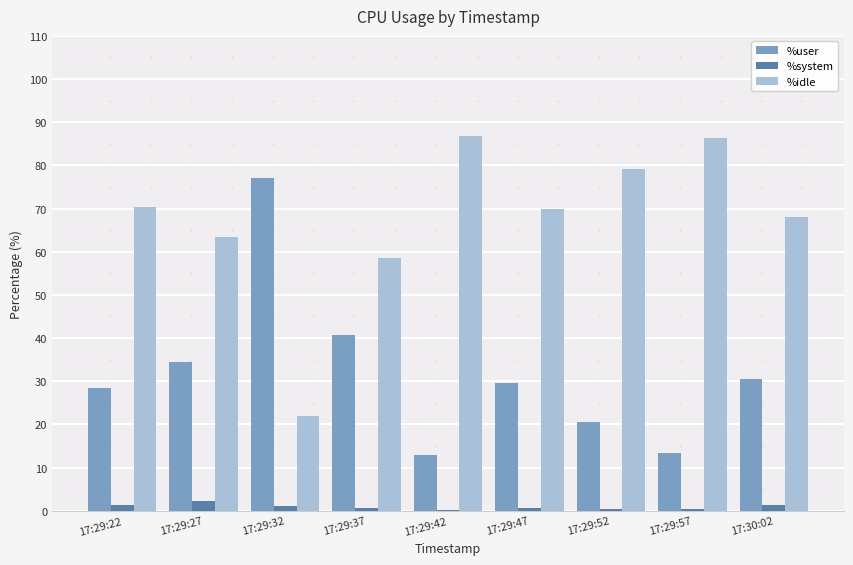

What is the total value across all series at 17:29:27?

100.0